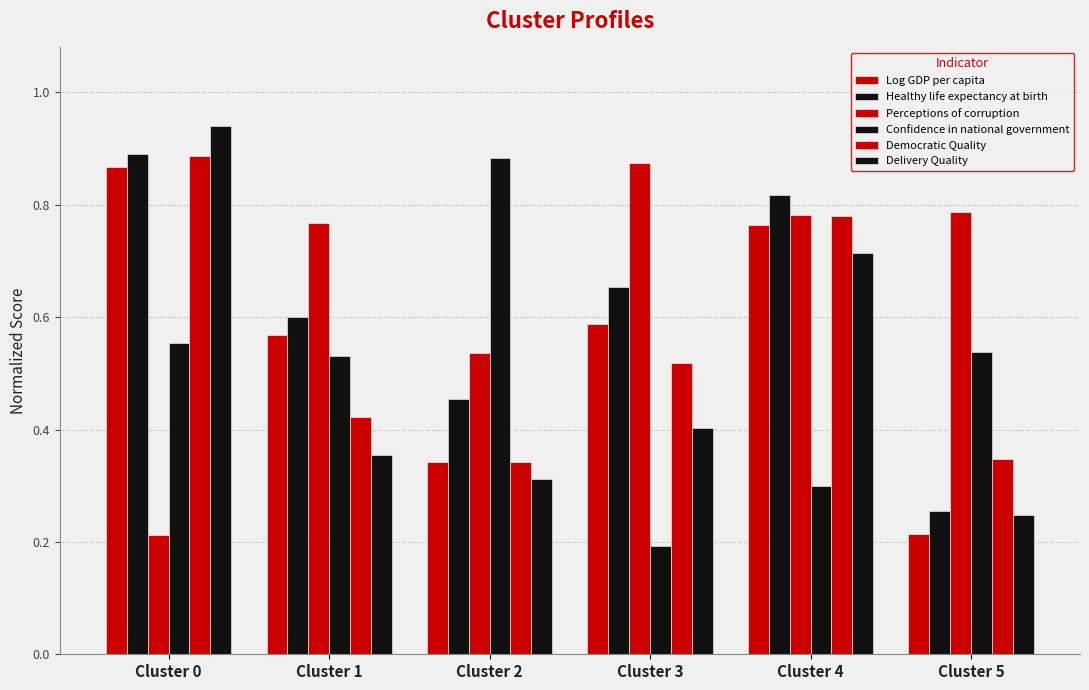

Count the number of categories in the chart.

6